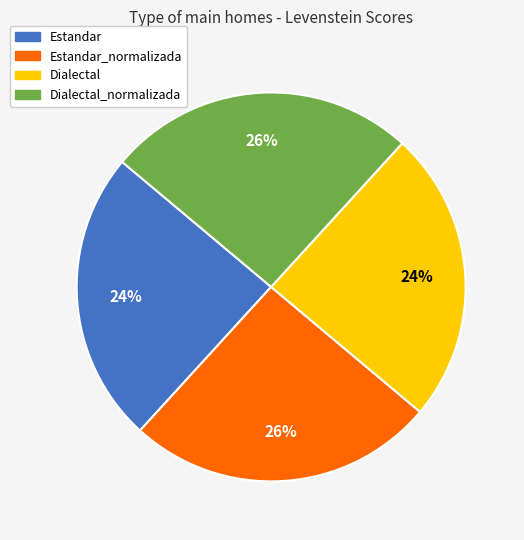

Does any single category account for the majority?

No